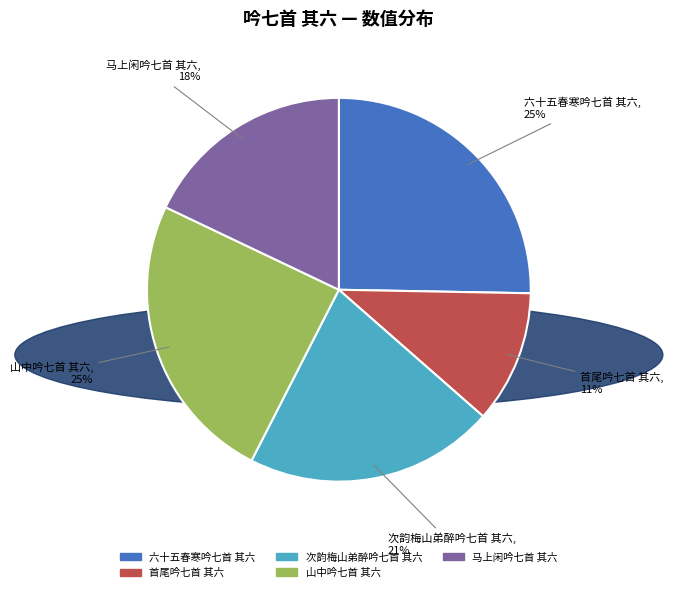

Which slice is the smallest?

首尾吟七首 其六